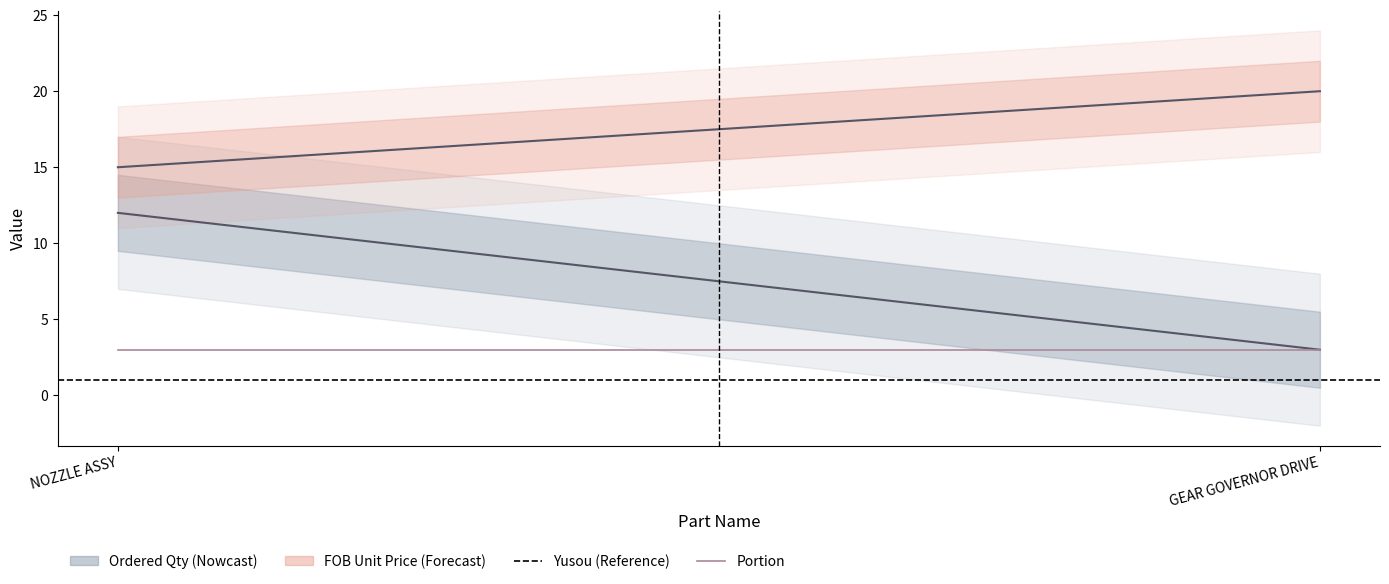

At which label is Yusou (Reference) closest to 1?

NOZZLE ASSY